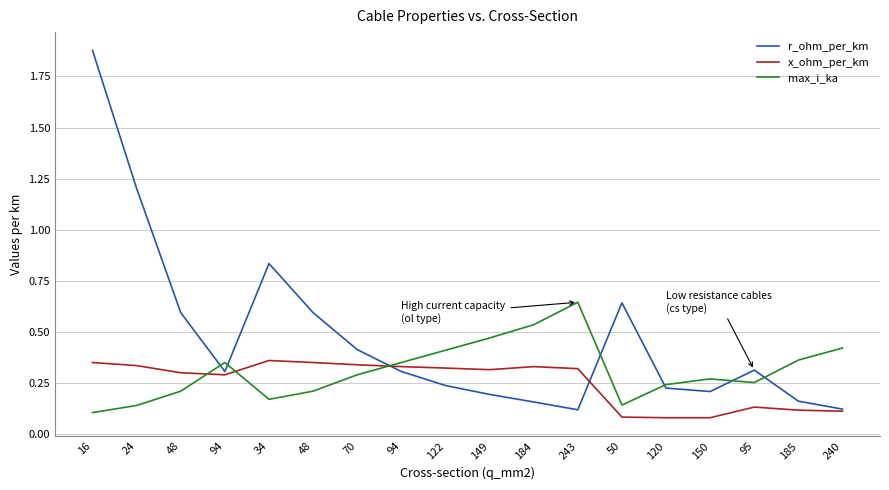

What are all the series names shown in the legend?

r_ohm_per_km, x_ohm_per_km, max_i_ka